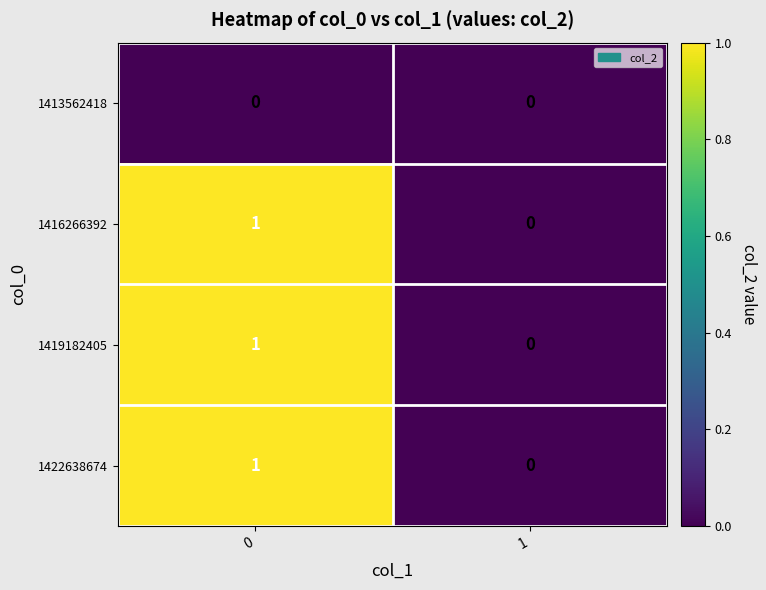

Reading left to right, list all the values displayed in this chart.

1413562418: 0	0
1416266392: 1	0
1419182405: 1	0
1422638674: 1	0